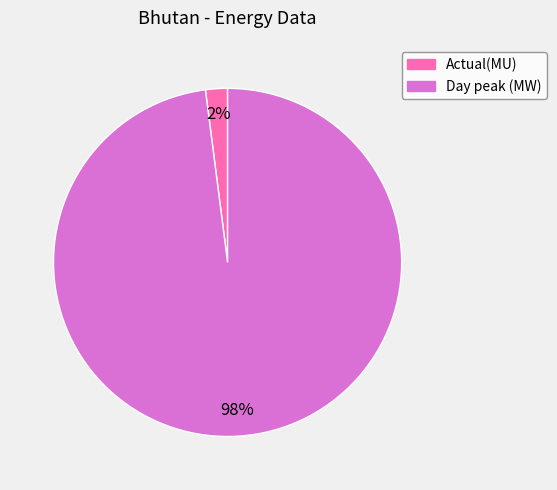

Count the number of slices in the pie.

2